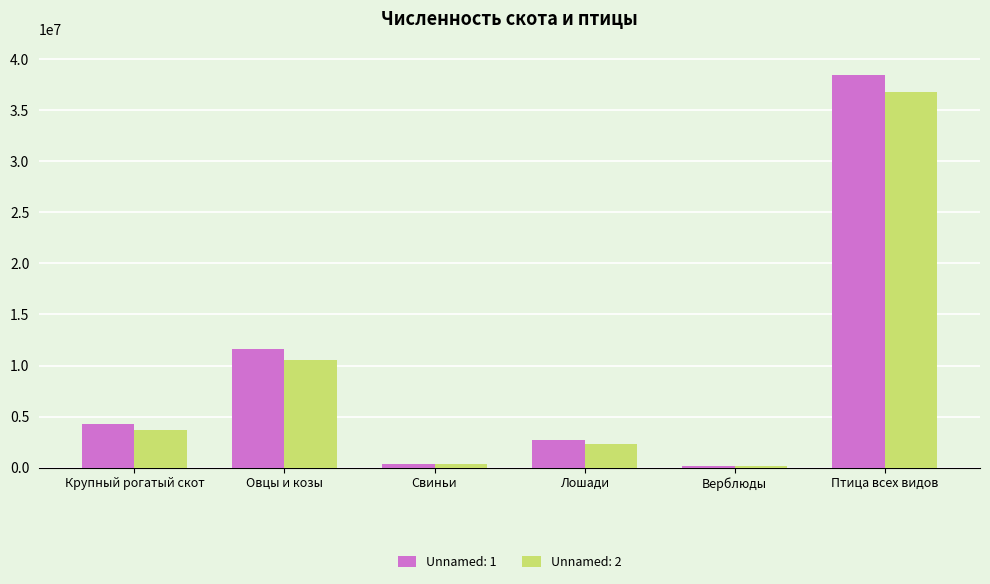

Which series has the largest total across all categories?

Unnamed: 1